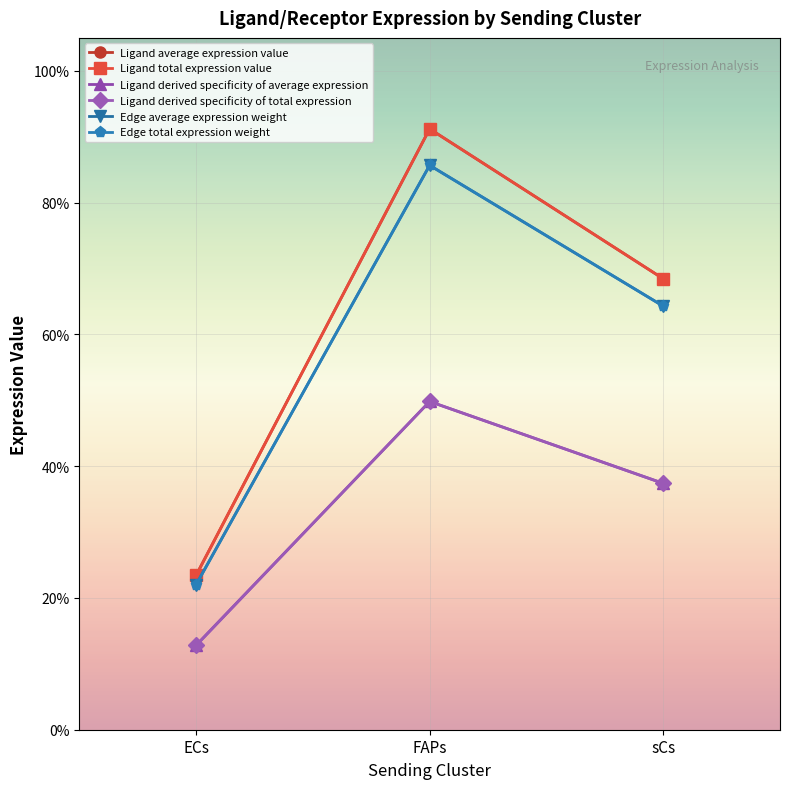

What is the label of the 1st point from the right?

sCs